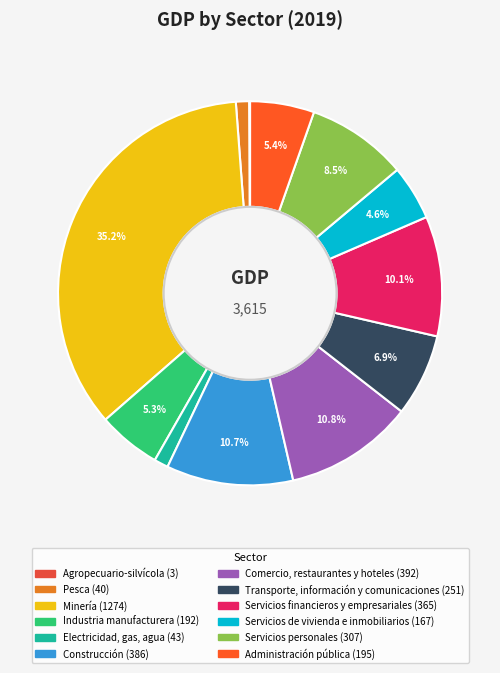

To the nearest percent, what is the difference between the Servicios de vivienda e inmobiliarios and Comercio, restaurantes y hoteles slice percentages?

6%